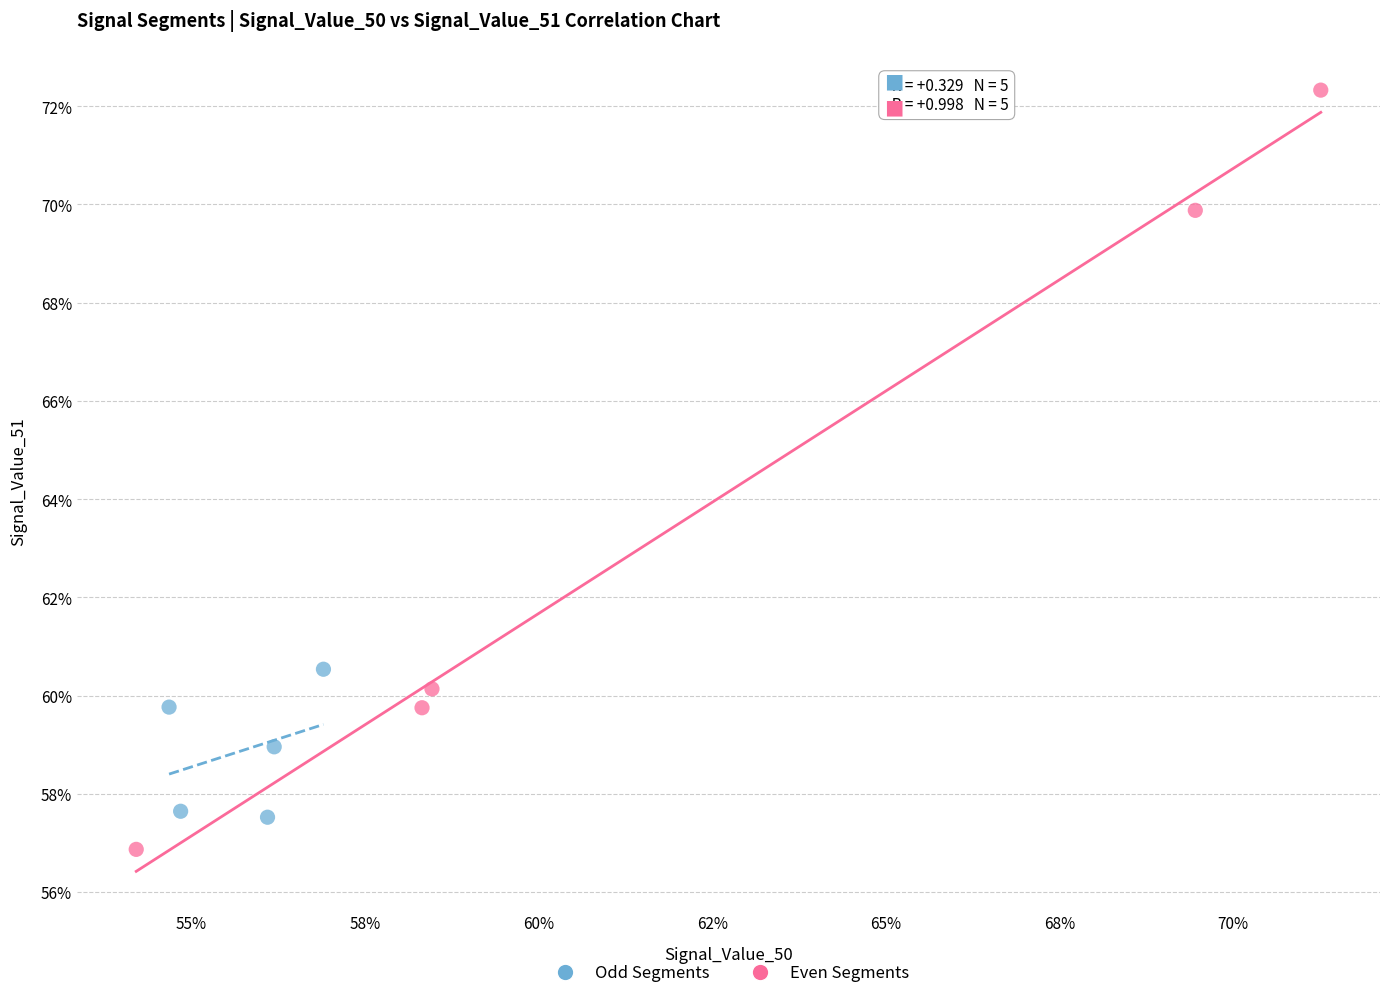

Which series has the largest Y range (max minus min)?

Even Segments